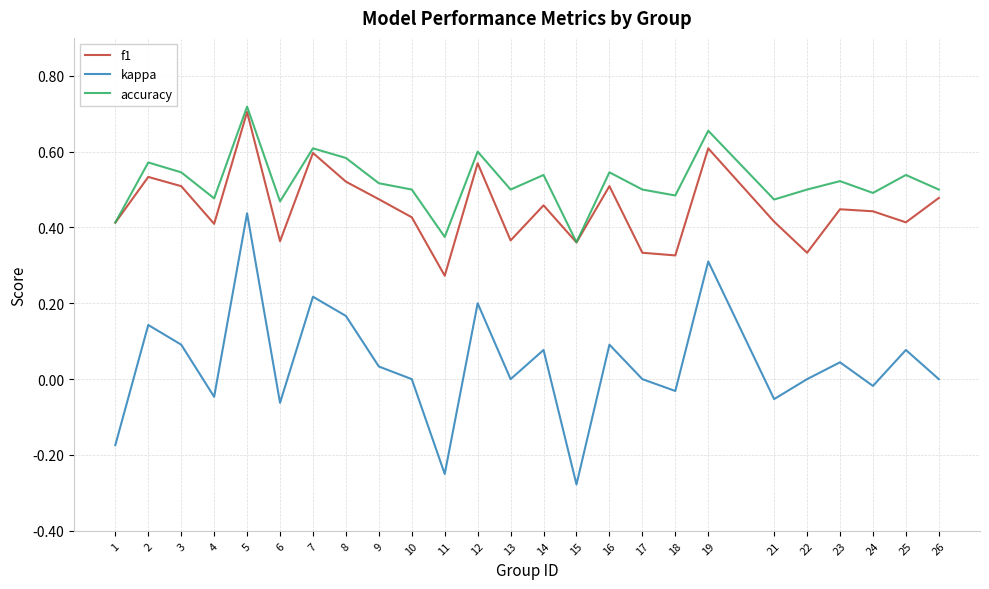

True or false: kappa and accuracy cross at least once.

False